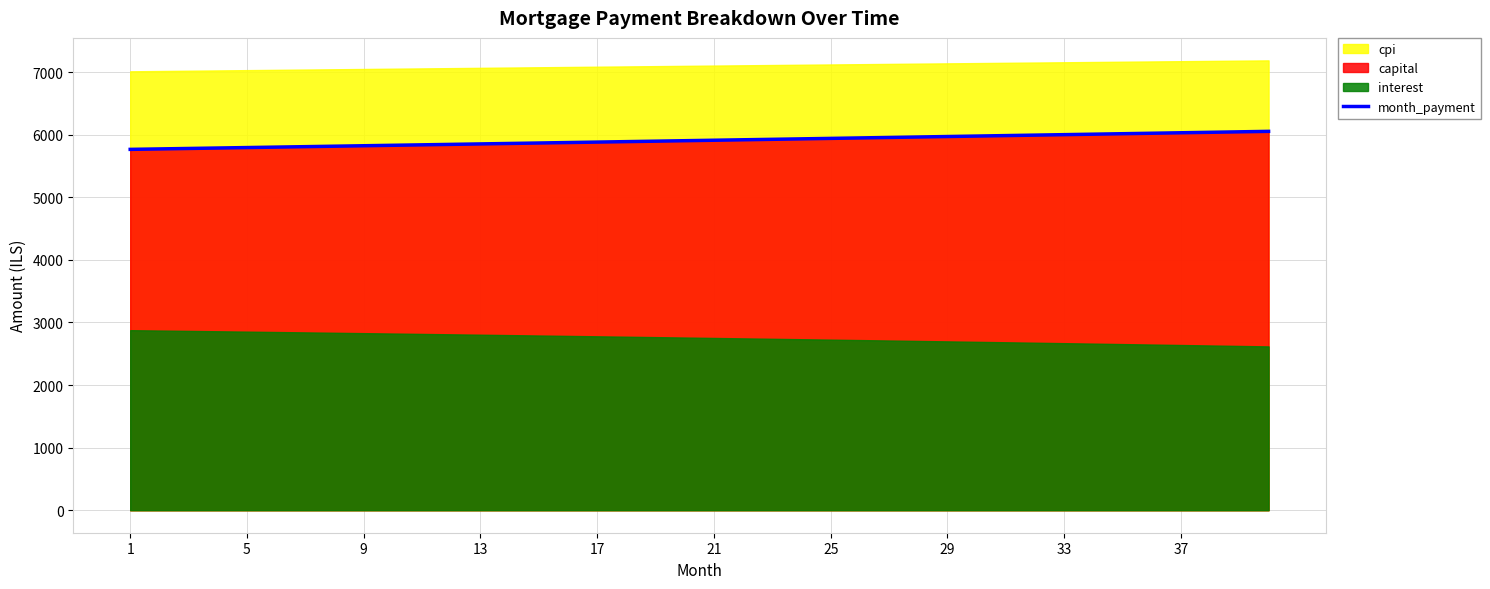

Reading left to right, transcribe all the data shown in this chart.

5766.6	5773.8	5781.0	5788.3	5795.5	5802.7	5810.0	5817.3	5824.5	5831.8	5839.1	5846.4	5853.7	5861.0	5868.4	5875.7	5883.0	5890.4	5897.7	5905.1	5912.5	5919.9	5927.3	5934.7	5942.1	5949.5	5957.0	5964.4	5971.9	5979.3	5986.8	5994.3	6001.8	6009.3	6016.8	6024.3	6031.9	6039.4	6047.0	6054.5